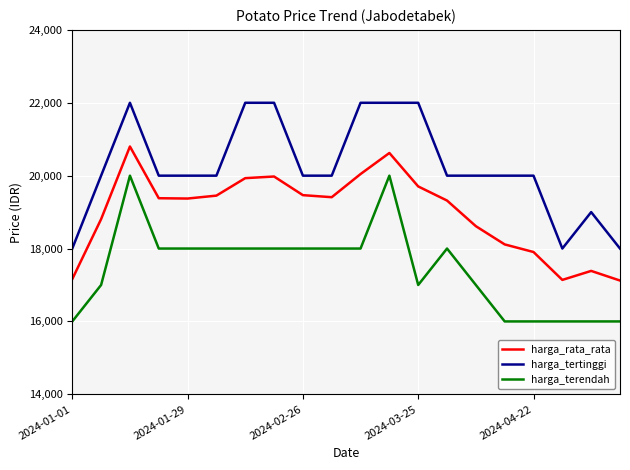

What is the minimum value shown in the chart?

16000.0